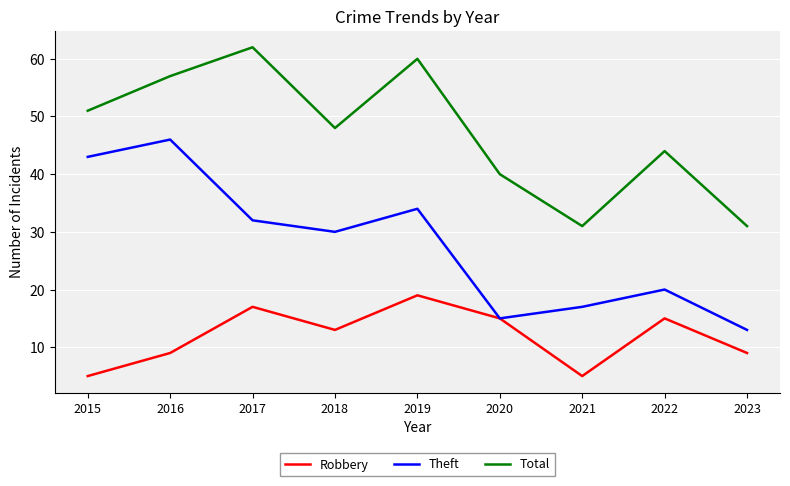

True or false: Theft and Total cross at least once.

False